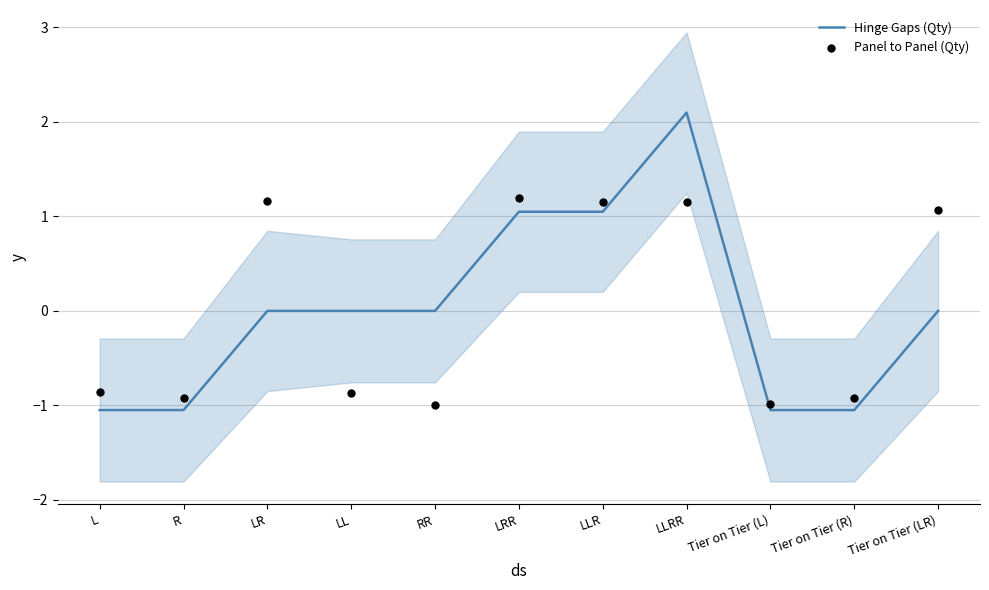

Which series has the largest total across all categories?

Panel to Panel (Qty)